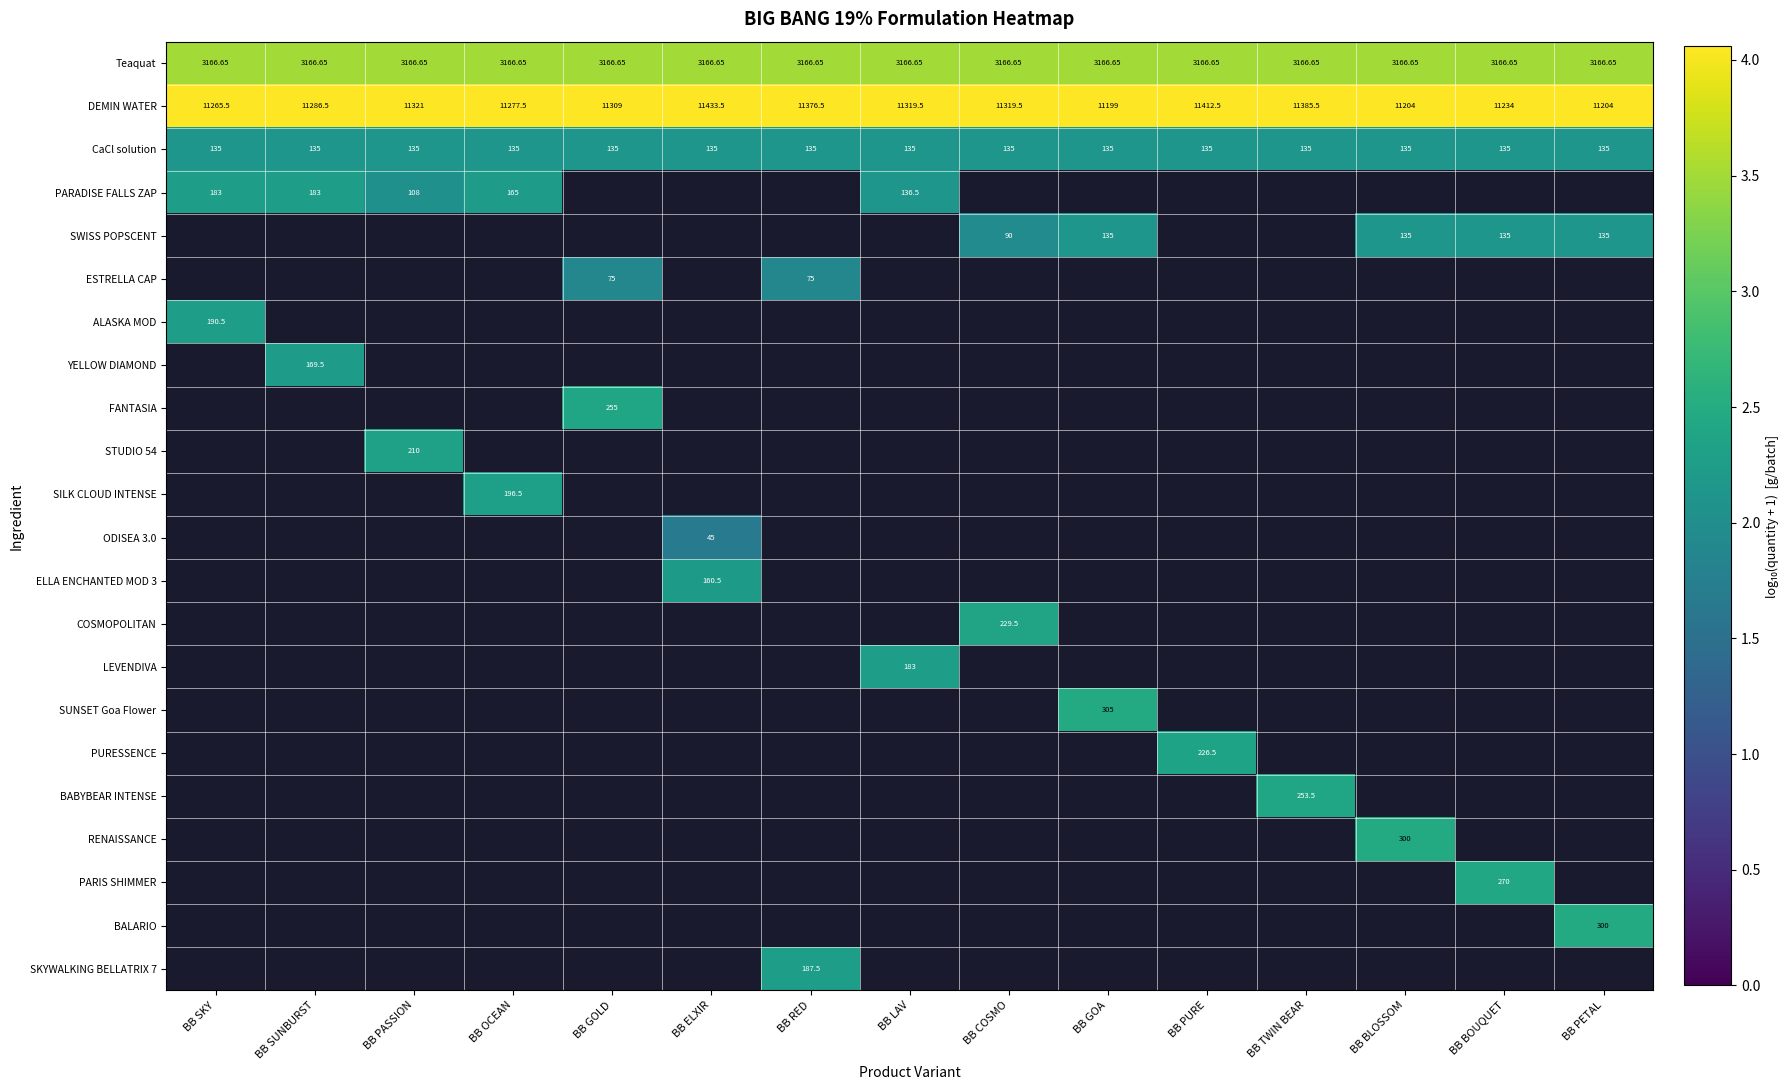

What is the spread (max minus min) of values at BB PASSION?

2.0